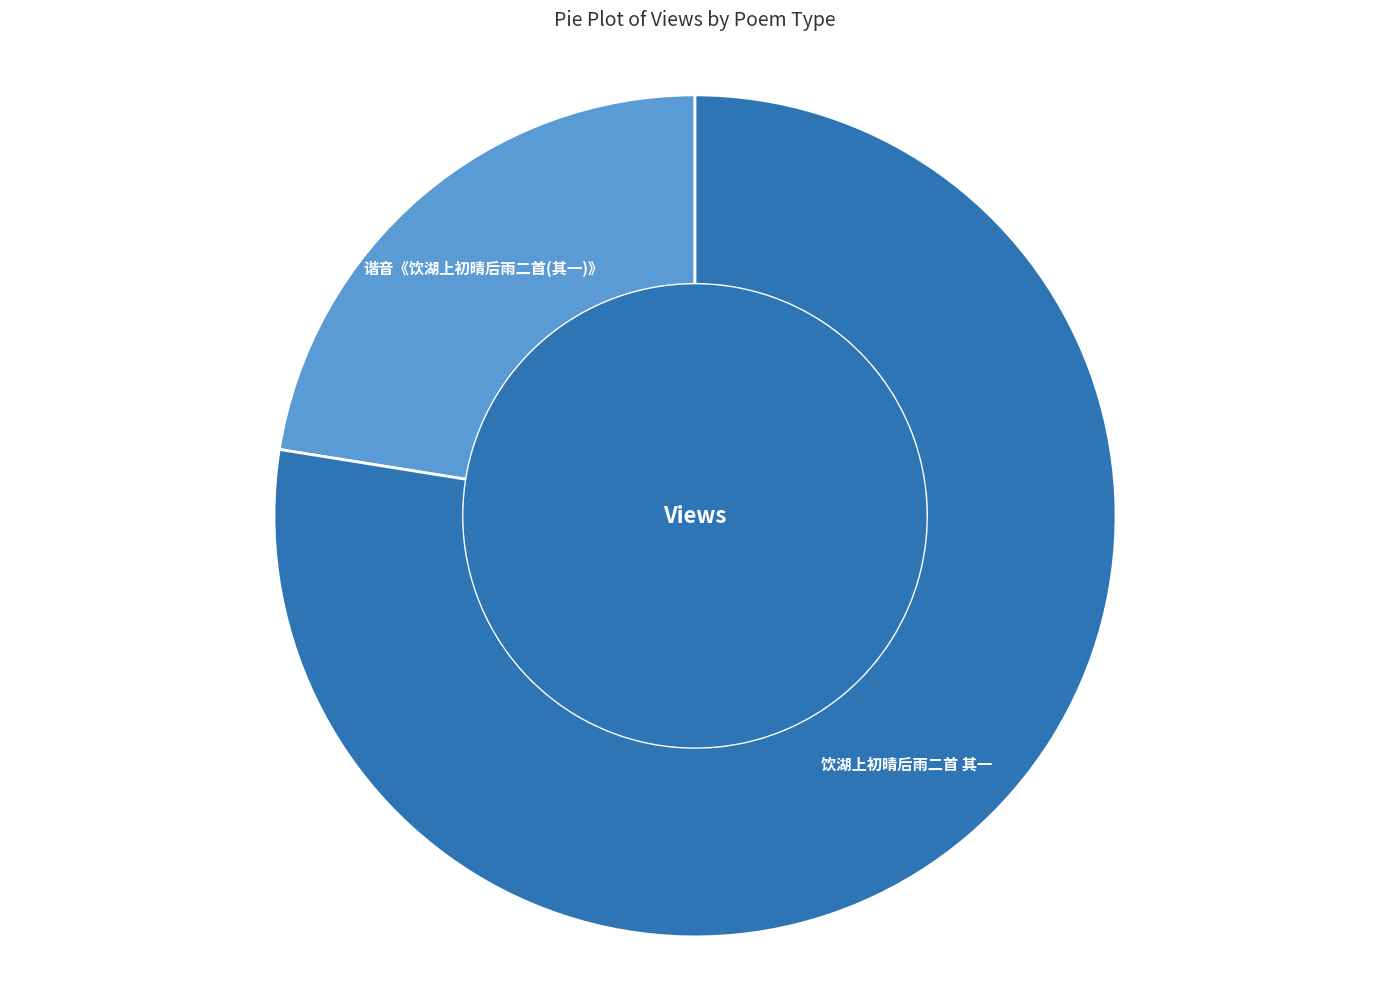

Is there any slice that represents more than half of the pie?

Yes